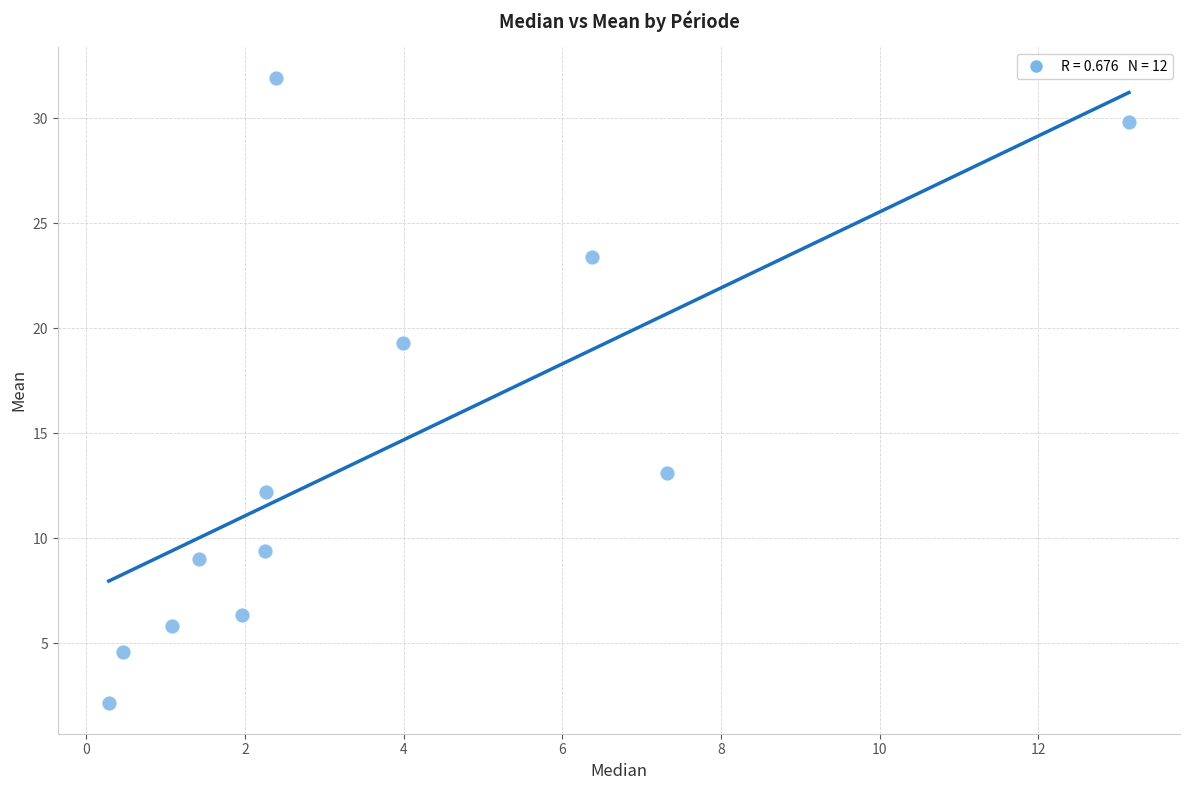

What Y value in the scatter plot is closest to 17?

19.3